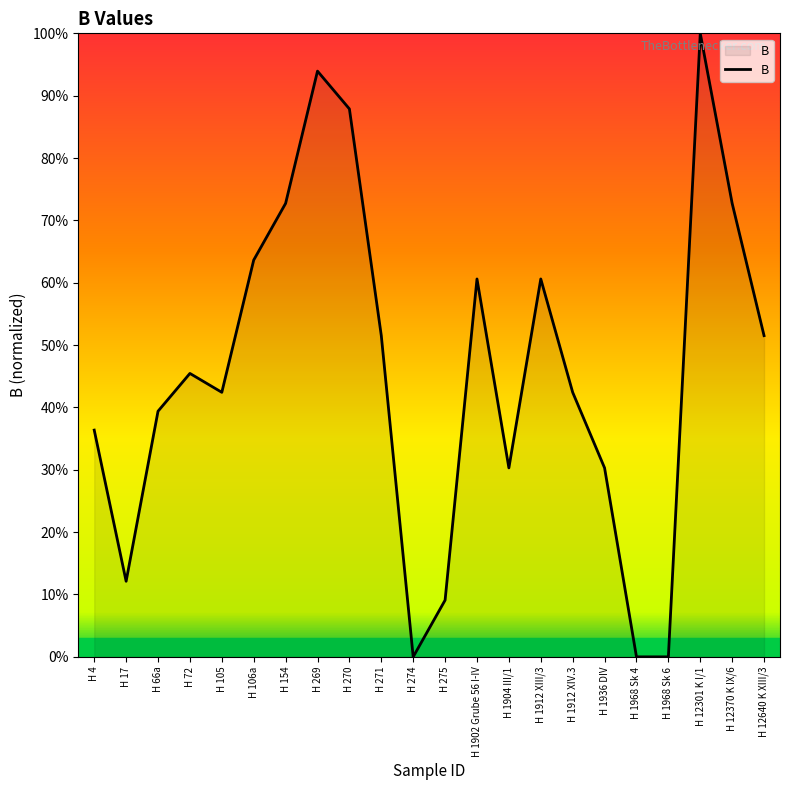

At which category does the chart reach its peak across all series?

H 12301 K I/1